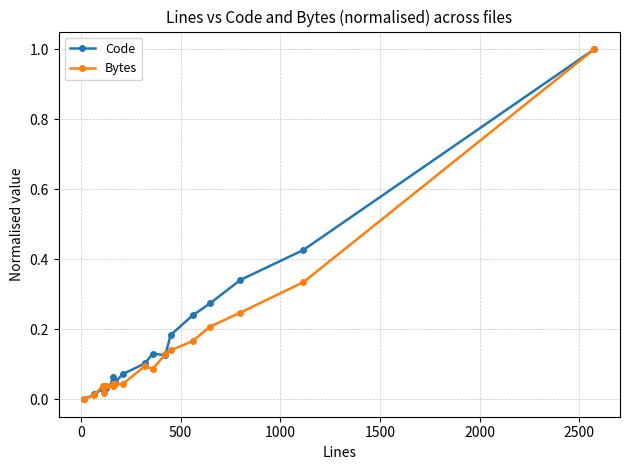

What is the difference between the maximum and minimum values in the Bytes series?

1.0